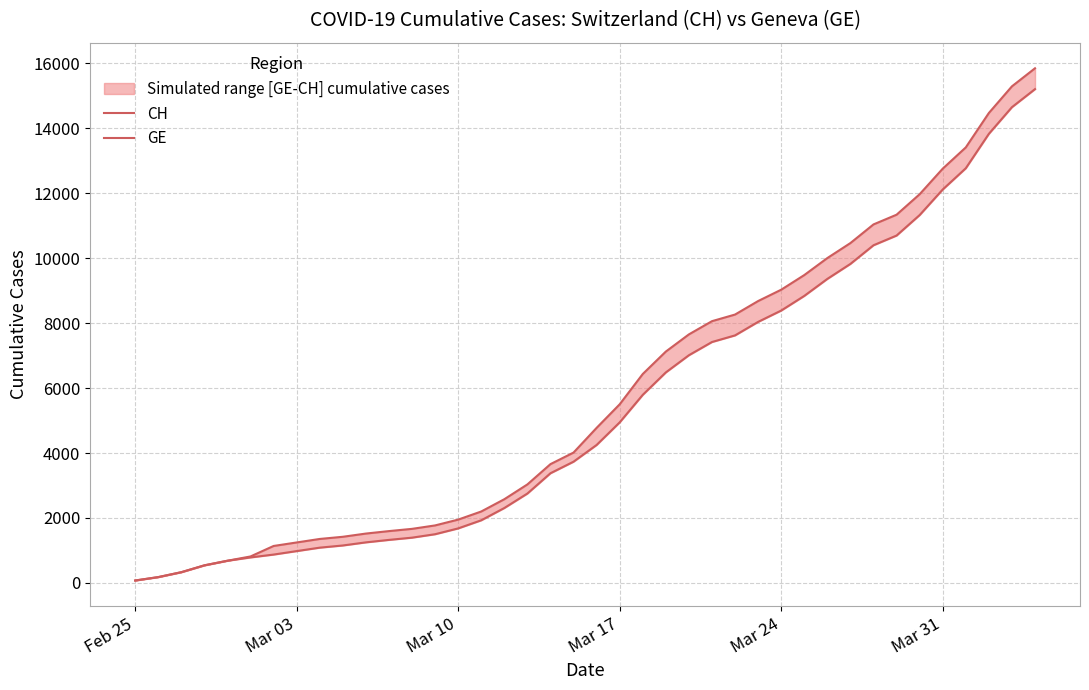

What is the value of the CH point at the 7th from the left?

1137